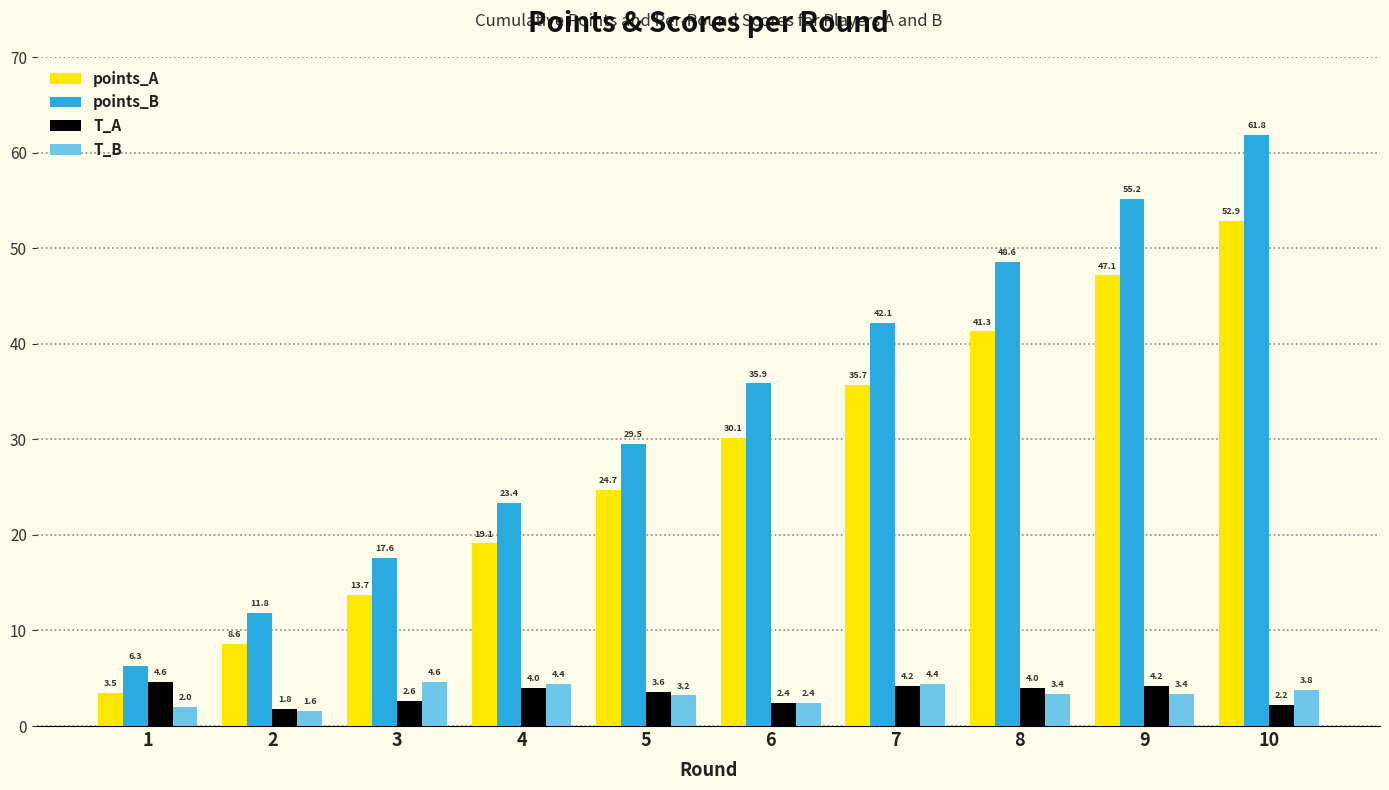

Which series has the largest range (max minus min)?

points_B